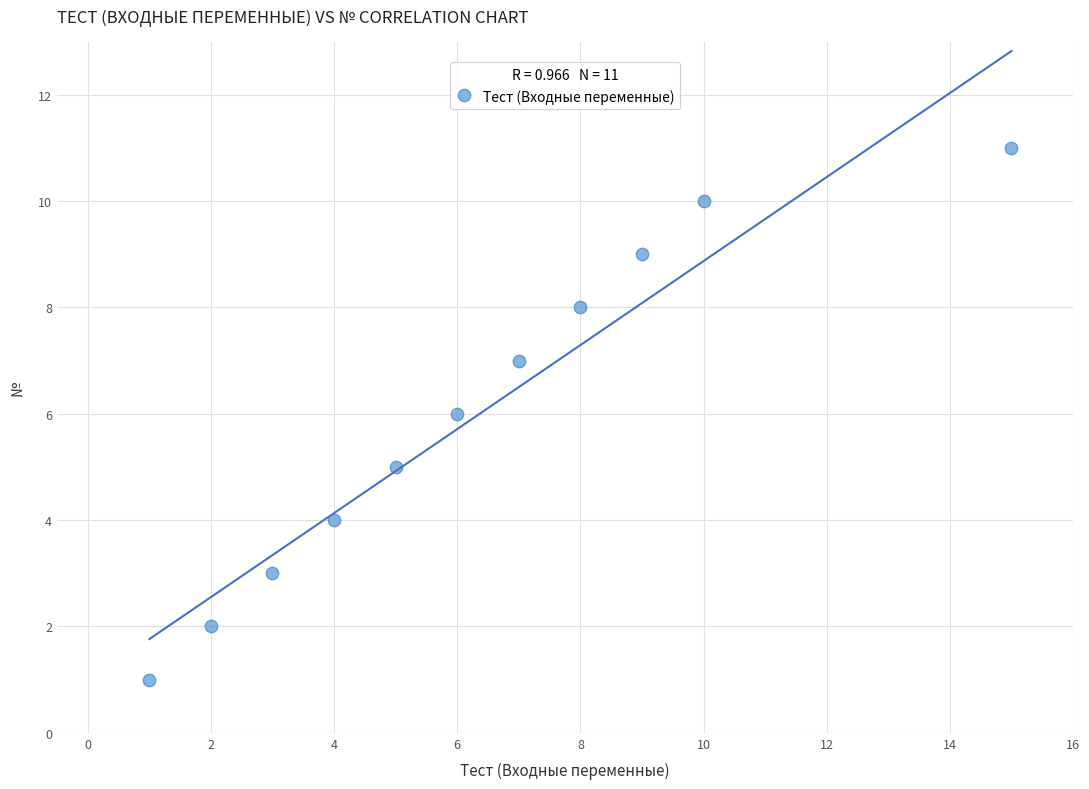

What is the range of Y values (max minus min)?

10